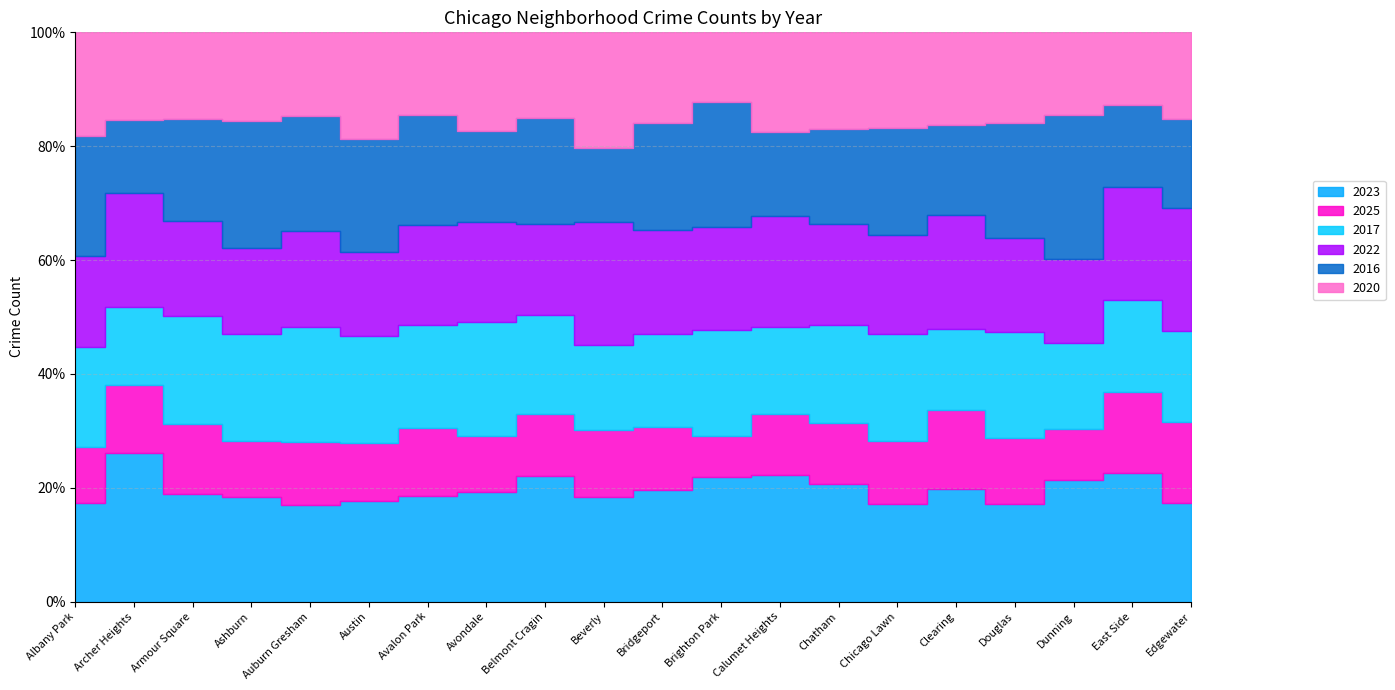

True or false: 2025 has a value of 42 at Dunning.

True